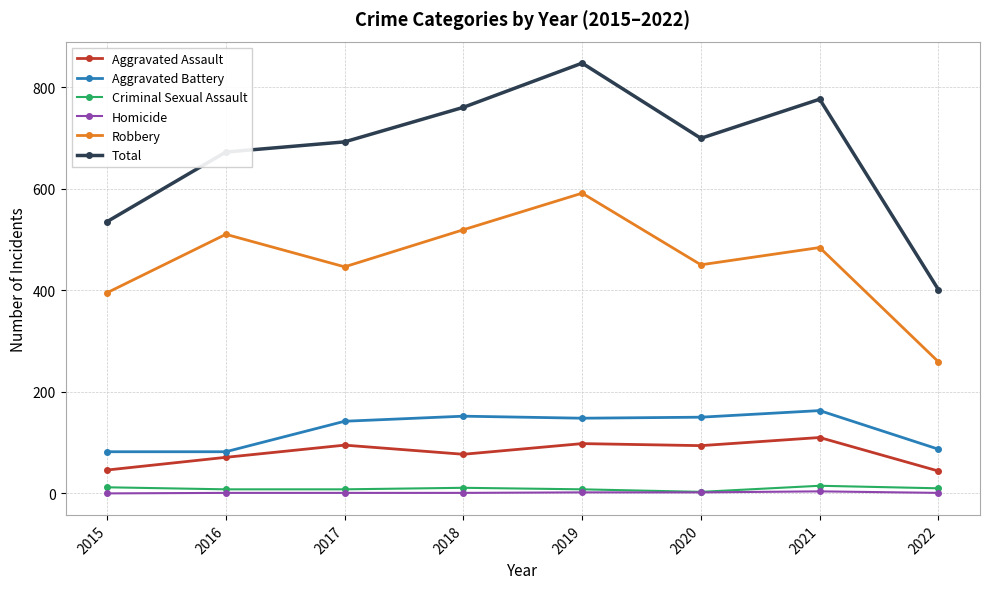

The Robbery series shows 450 at 2020. True or false?

True